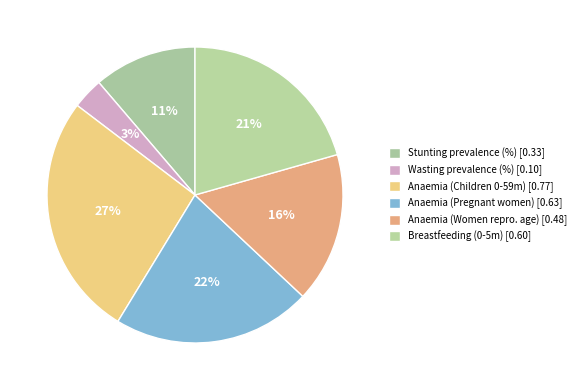

How many segments does this pie chart have?

6